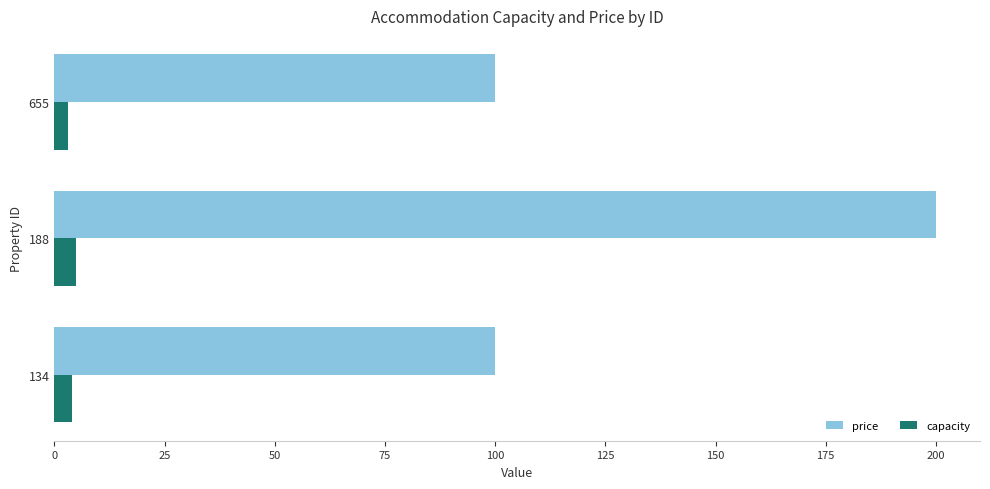

List the series in order of their overall mean, highest first.

price, capacity